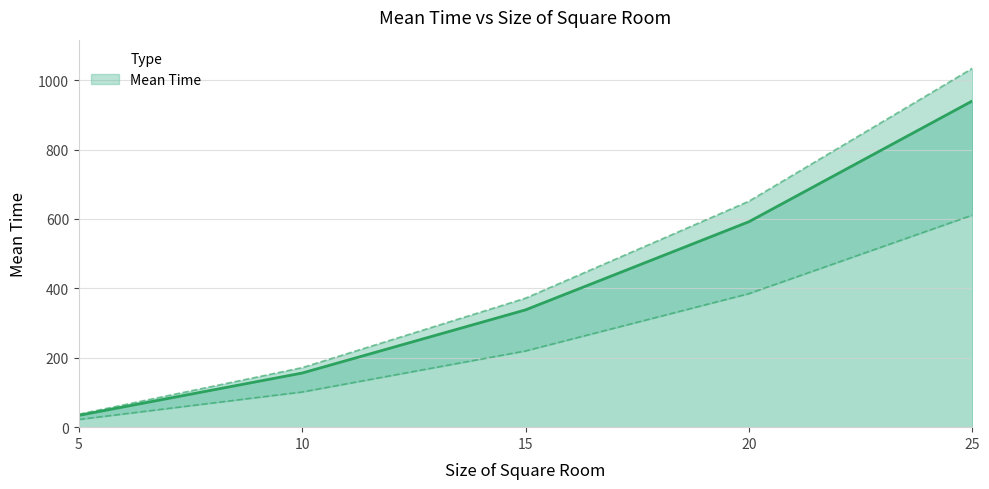

Count the number of data series in this chart.

1